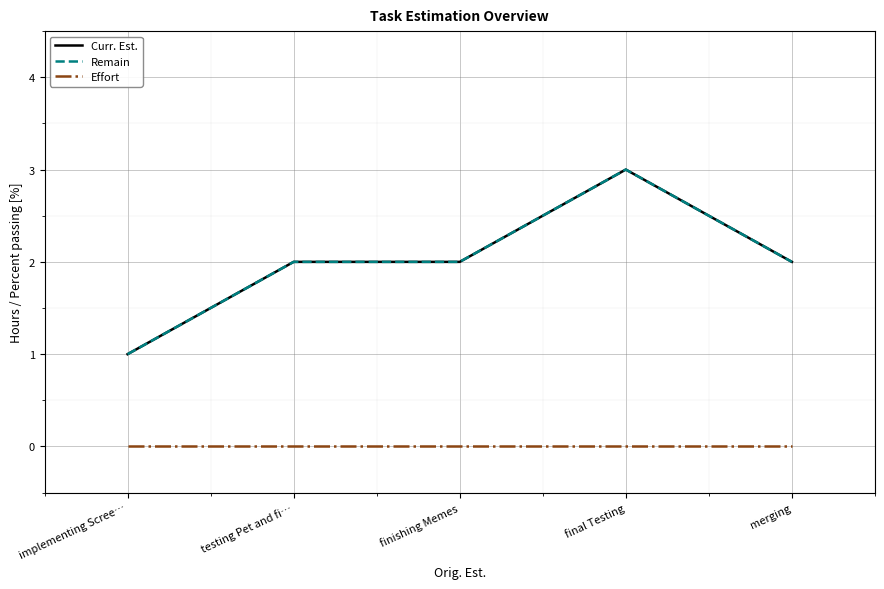

Read the Curr. Est. value at final Testing.

3